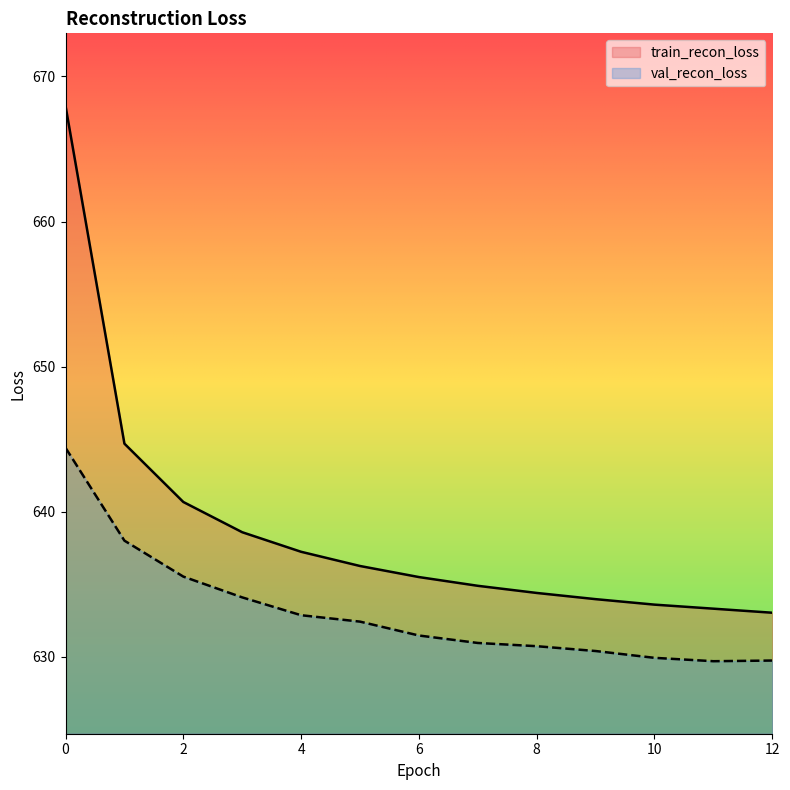

At which category does val_recon_loss reach its first local valley?

11